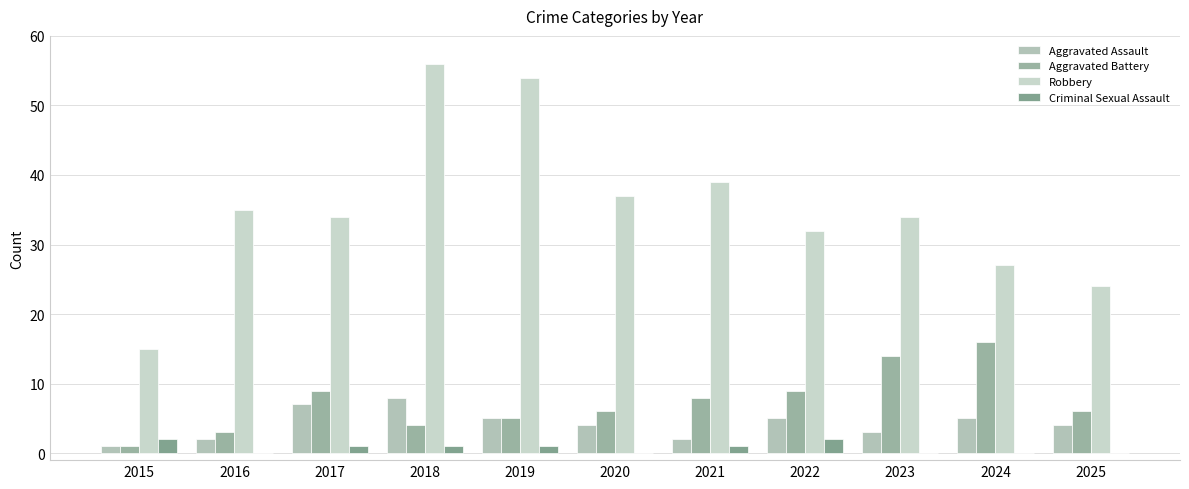

Which category has the highest value across all series?

2018